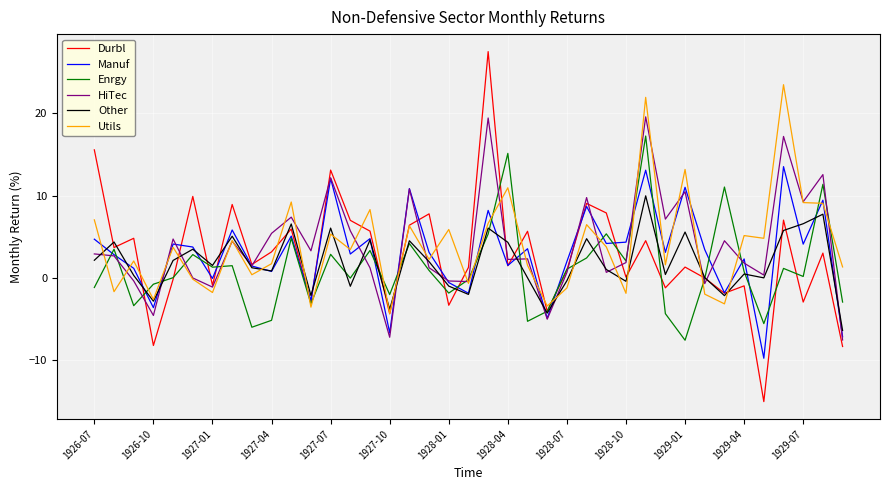

List the series in order of their peak value, highest first.

Durbl, Utils, HiTec, Enrgy, Manuf, Other